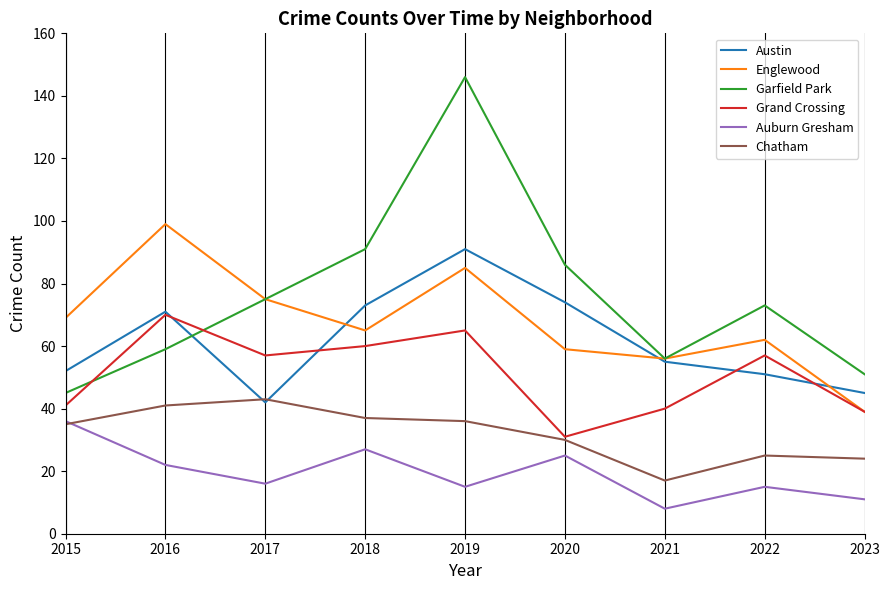

Which series has the largest range (max minus min)?

Garfield Park